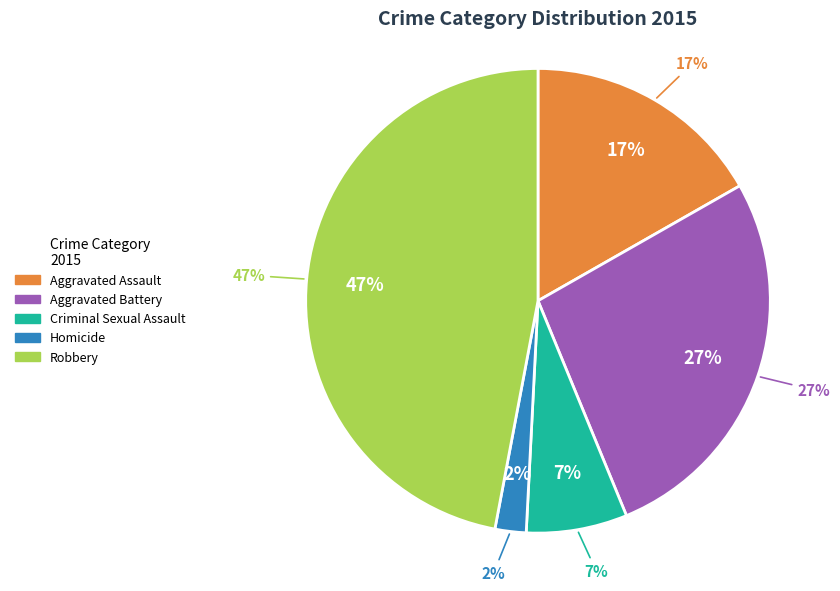

True or false: Aggravated Assault accounts for 27% of the total.

False